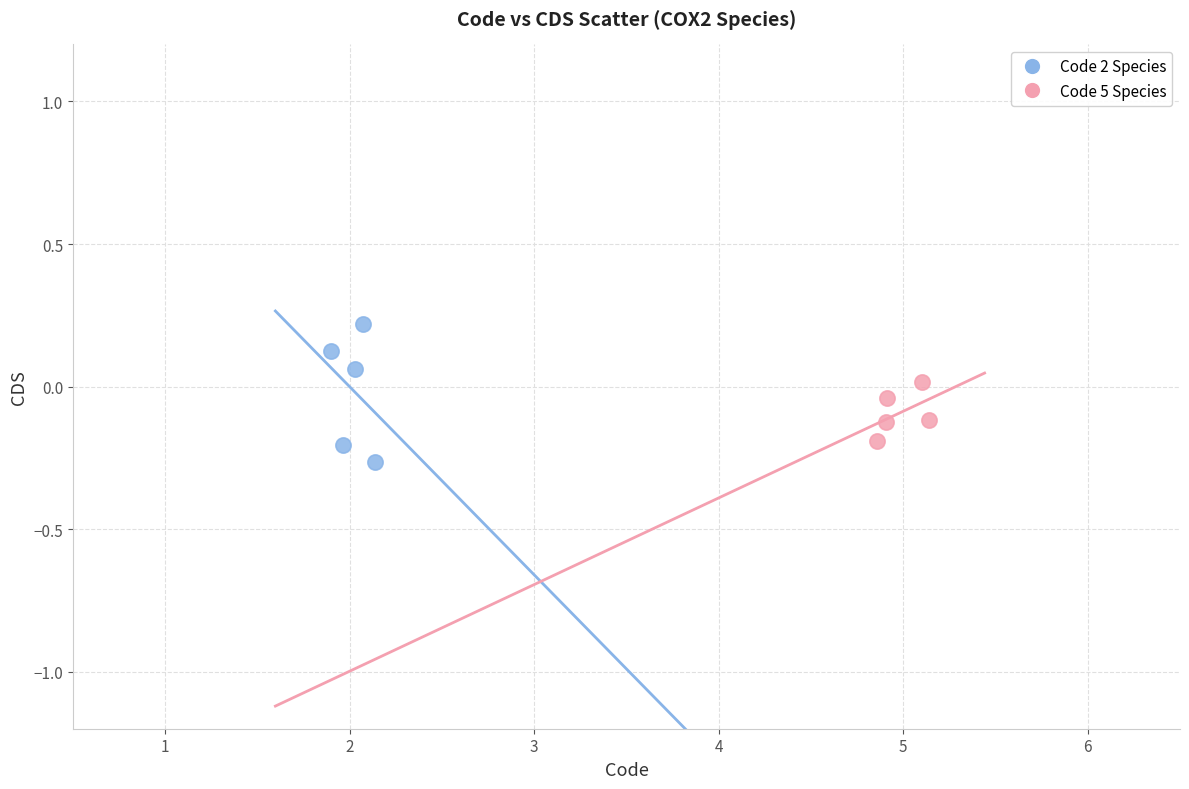

Which series has the widest spread of Y values?

Code 2 Species